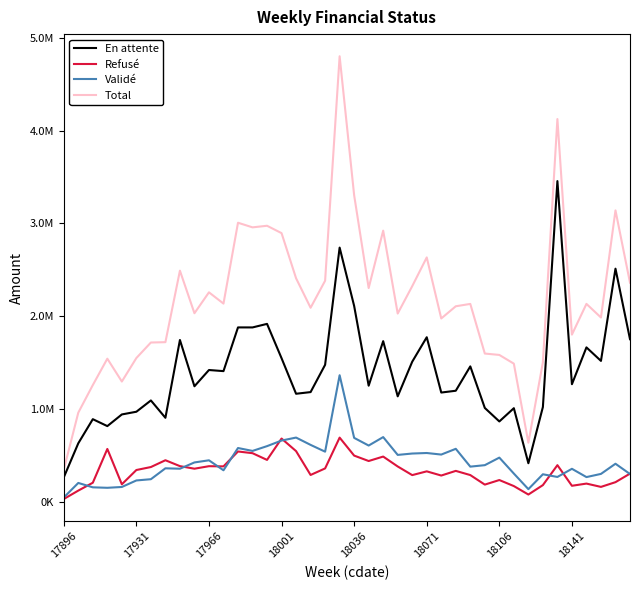

Does the chart have visible grid lines?

No